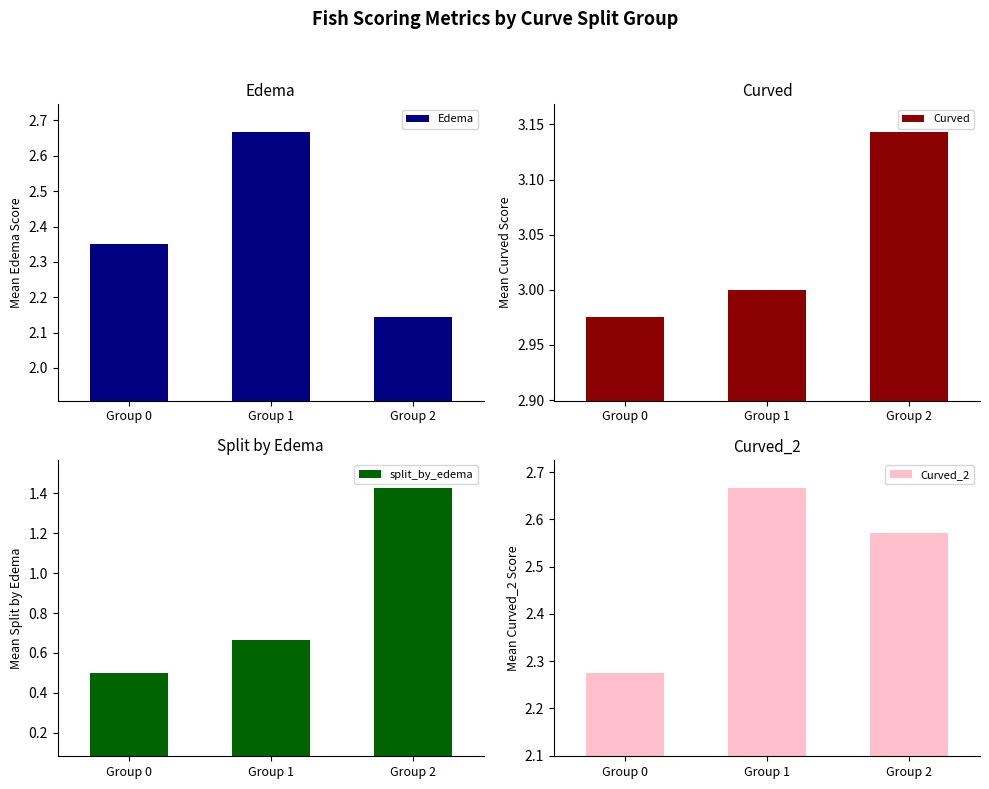

The Curved series shows 1.1 at Group 0. True or false?

False